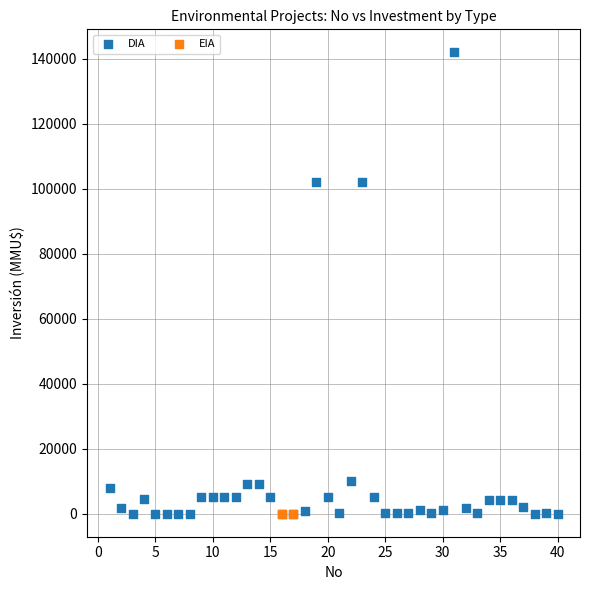

What are all the series names shown in the legend?

DIA, EIA